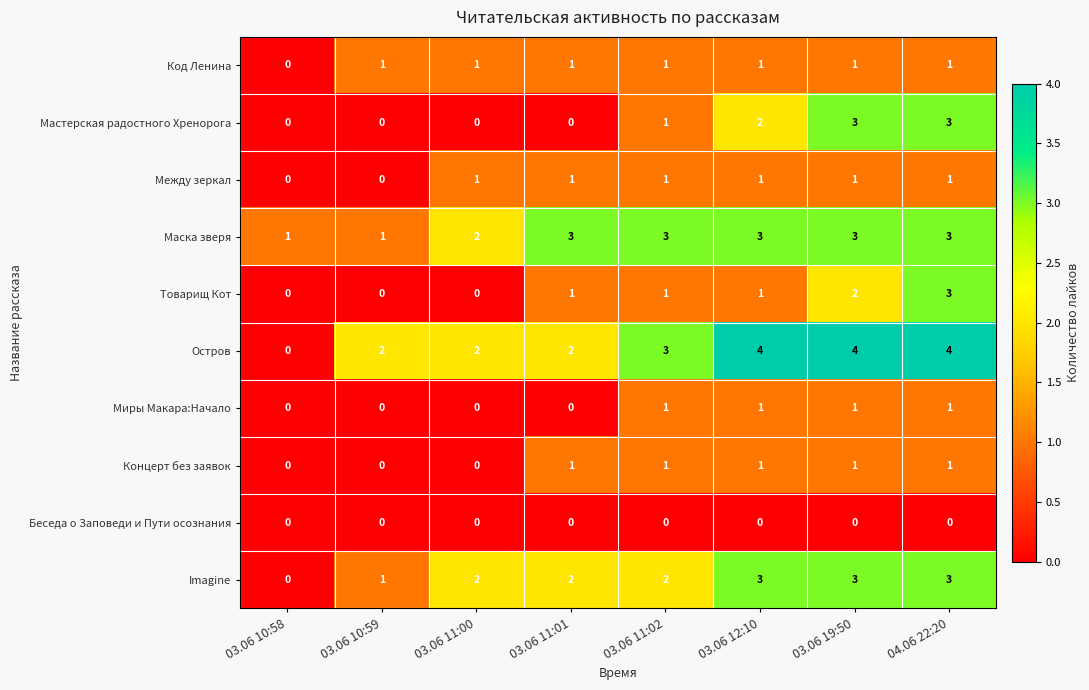

At which category is the sum across all series the highest?

04.06 22:20